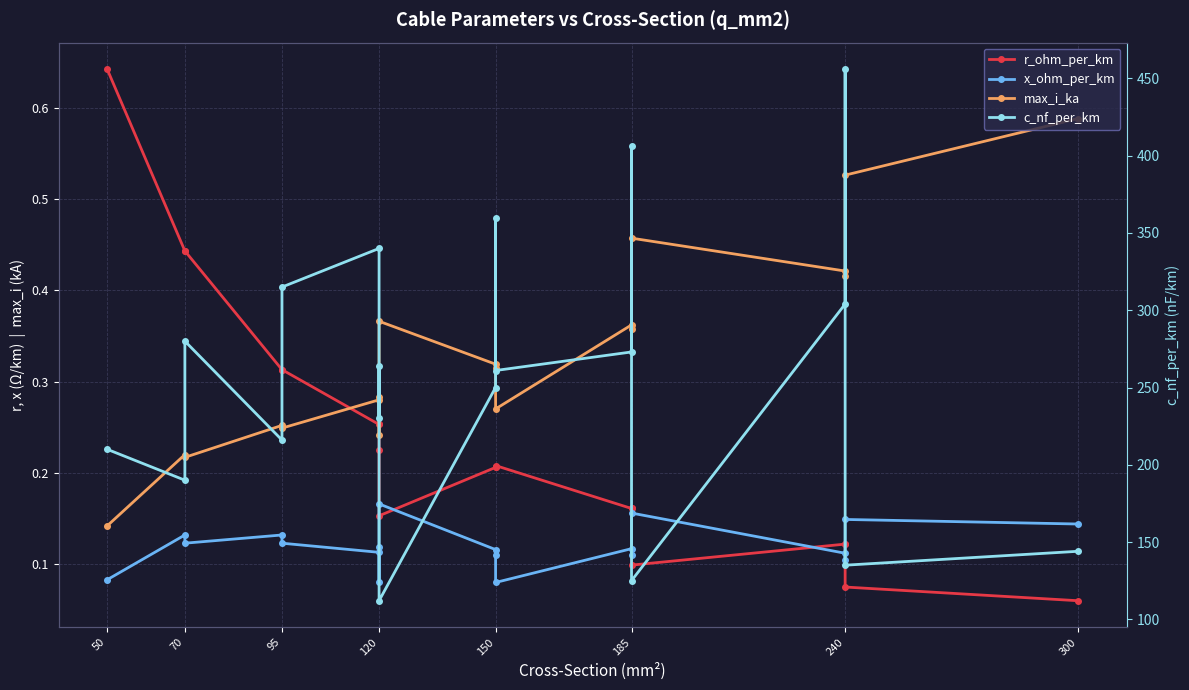

List the series in order of their peak value, highest first.

c_nf_per_km, r_ohm_per_km, max_i_ka, x_ohm_per_km